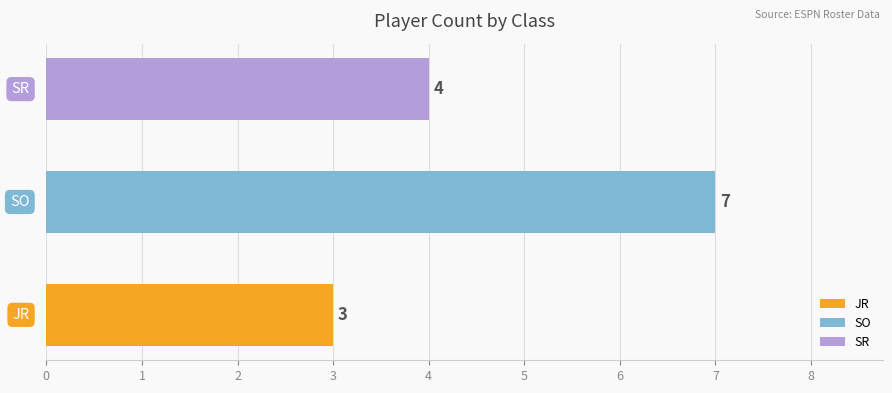

Where is the data nearest to the value 3?

JR